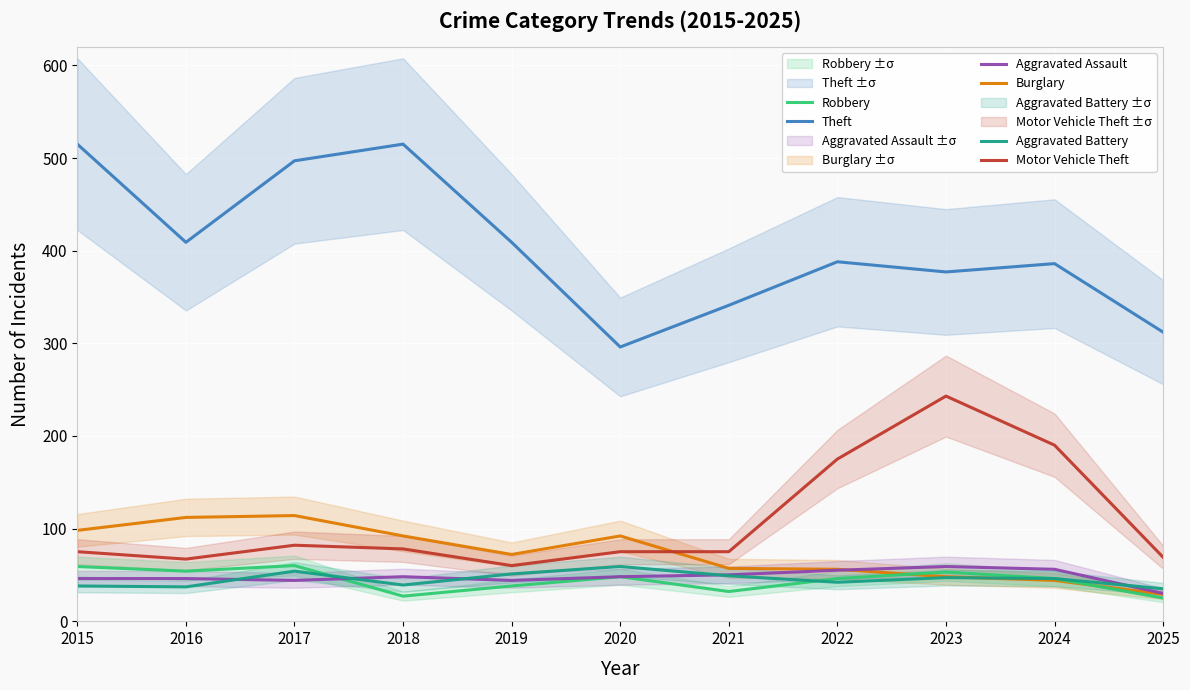

What is the difference between the maximum and minimum values in the Aggravated Assault series?

29